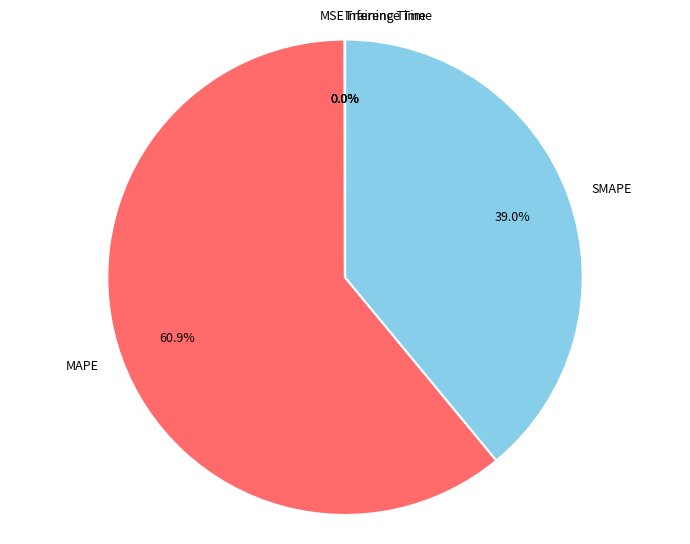

To the nearest percent, what is the average slice percentage?

20%